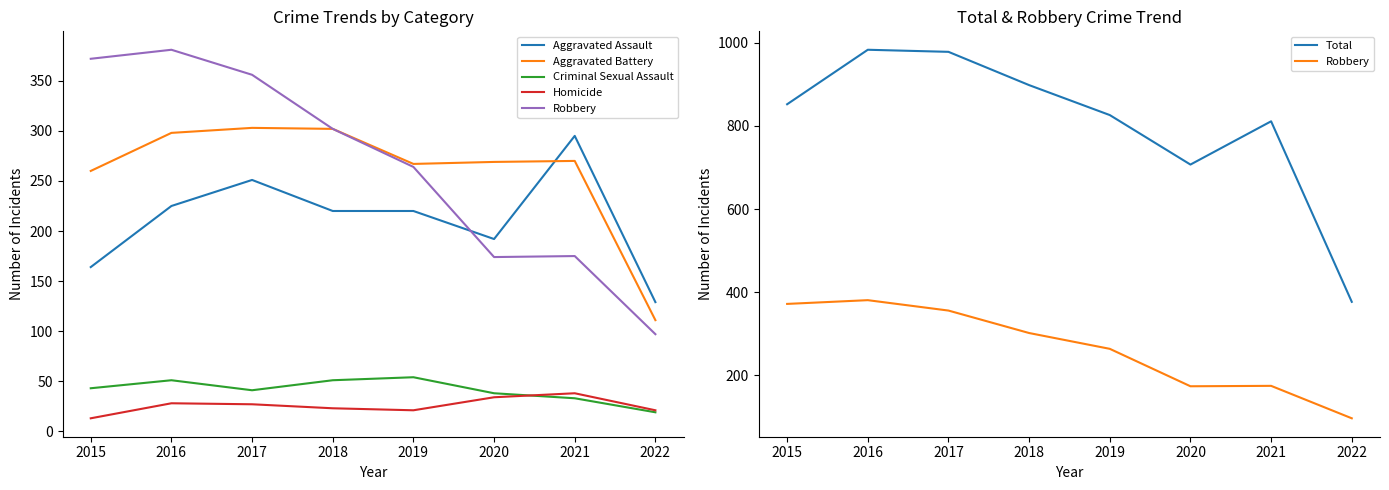

At which category does Criminal Sexual Assault reach its first local valley?

2017